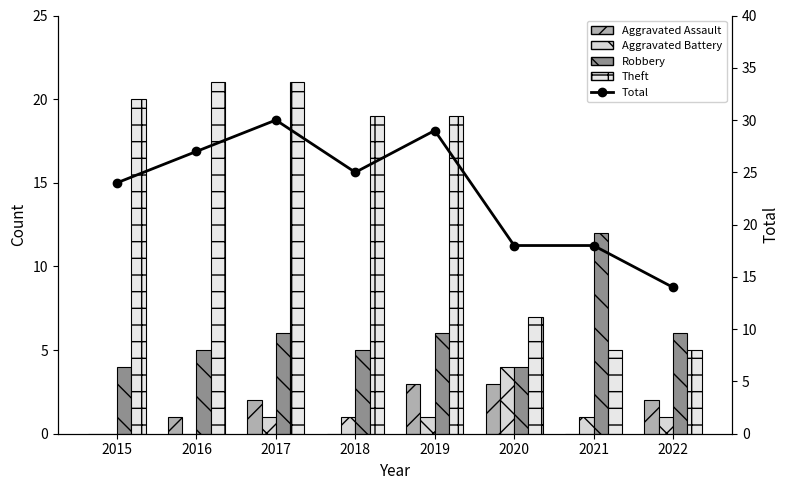

At which label does Robbery first exceed 6?

2021